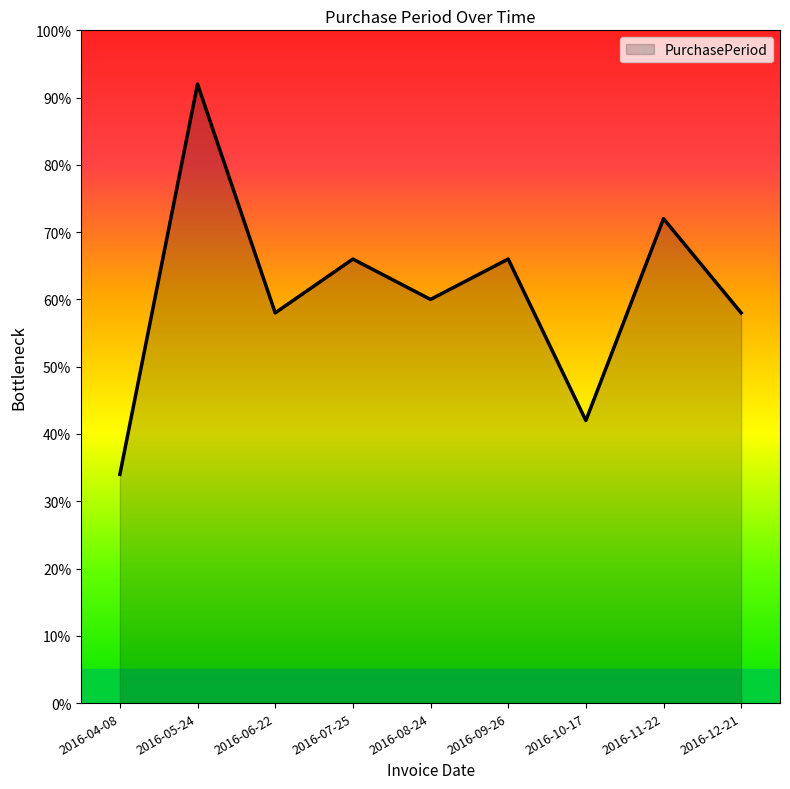

The value at 2016-10-17 is 10.9. True or false?

False